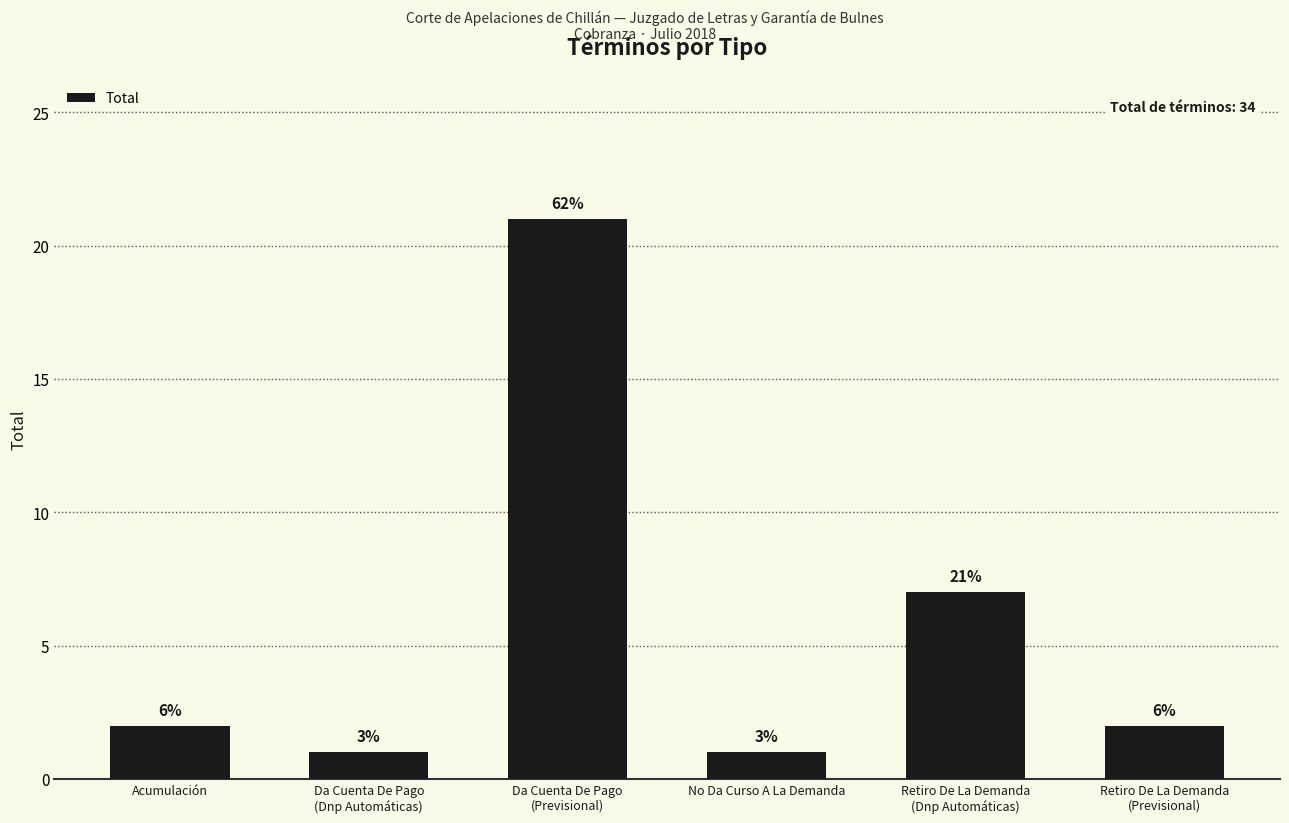

How many bars are there in total?

6